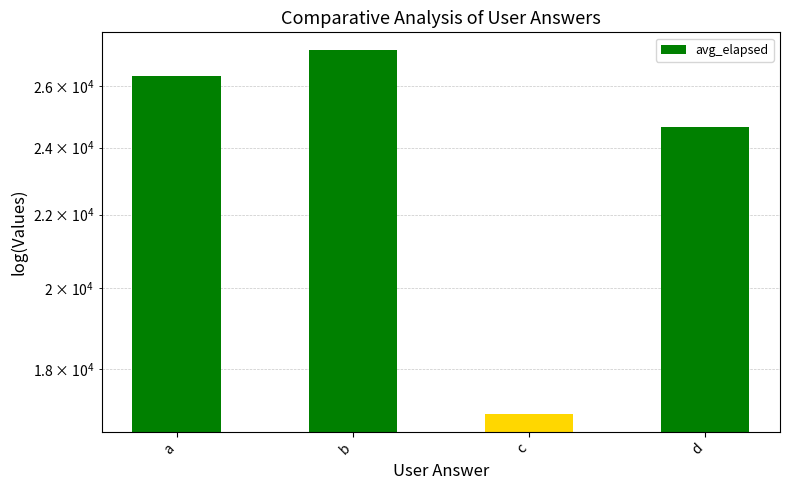

What is the value of the 3rd bar from the left?

17000.0